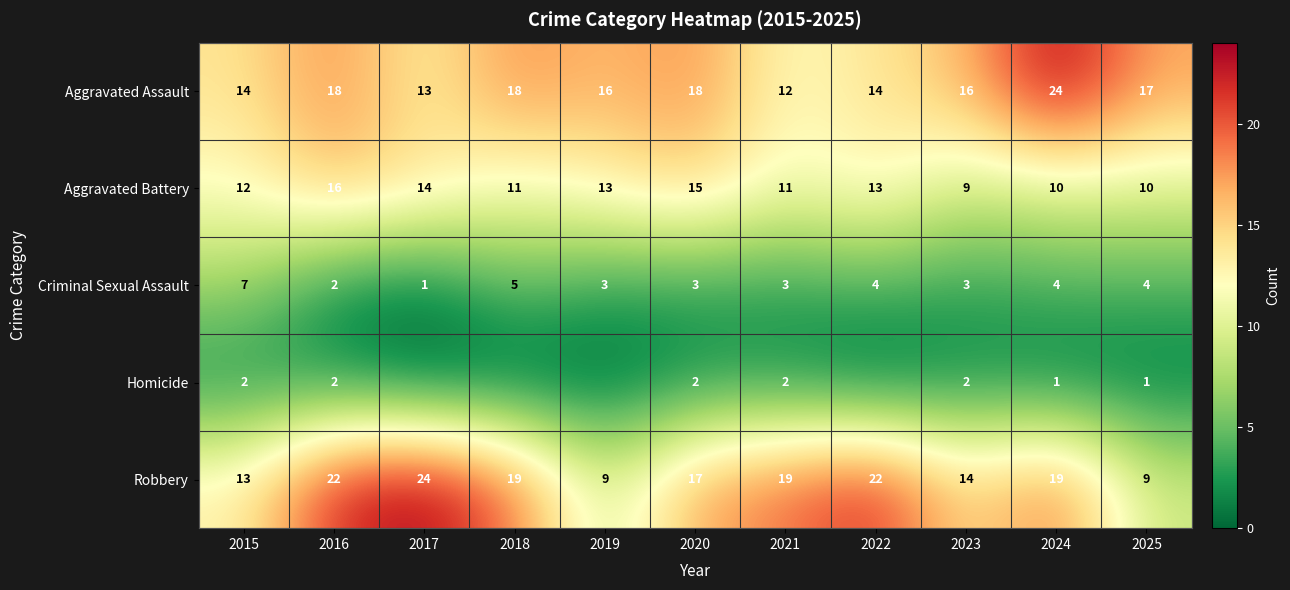

How many Criminal Sexual Assault values are between 3 and 4?

7